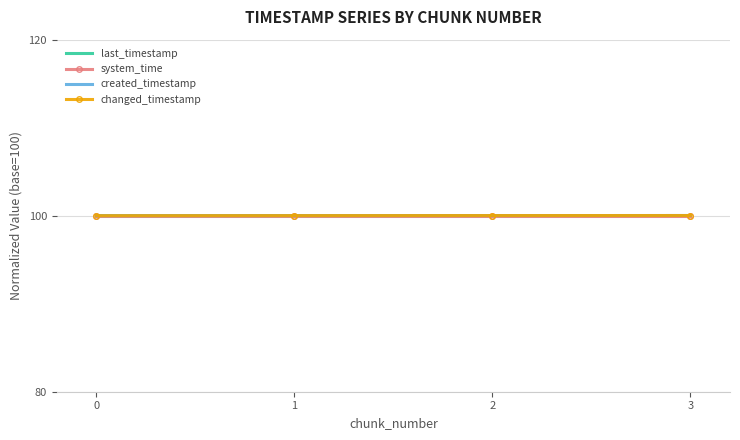

Is the value of created_timestamp at 3 greater than the value of system_time at 0?

Yes